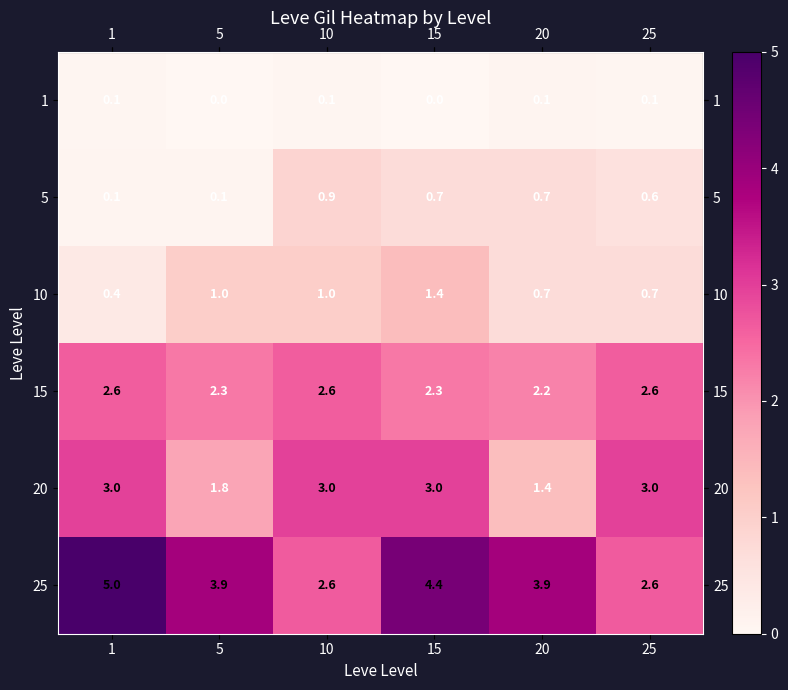

What is the greatest value displayed?

5.0